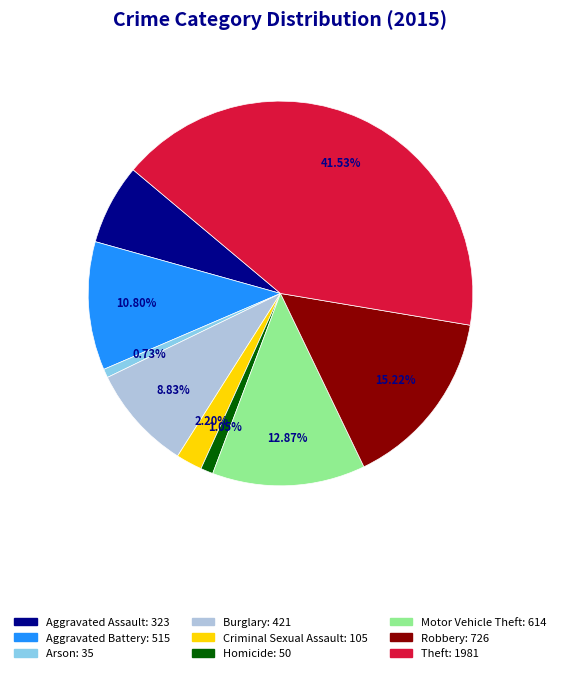

Which has a higher value, Aggravated Assault or Theft?

Theft